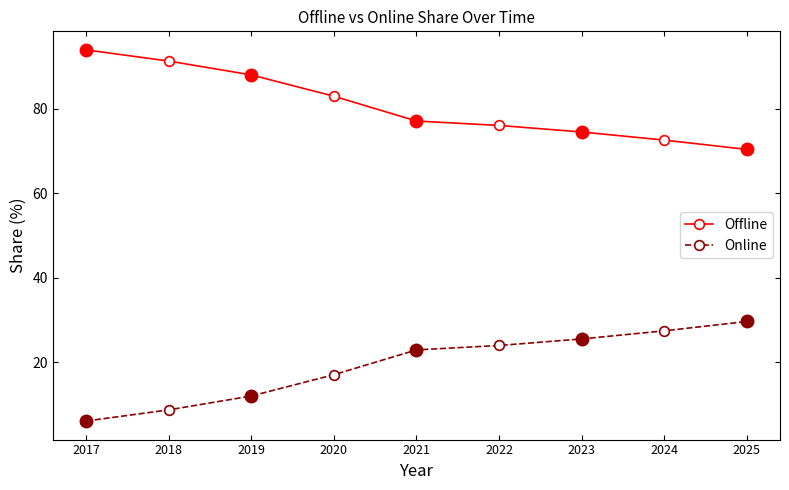

Is this an area chart (filled region under the line)?

No